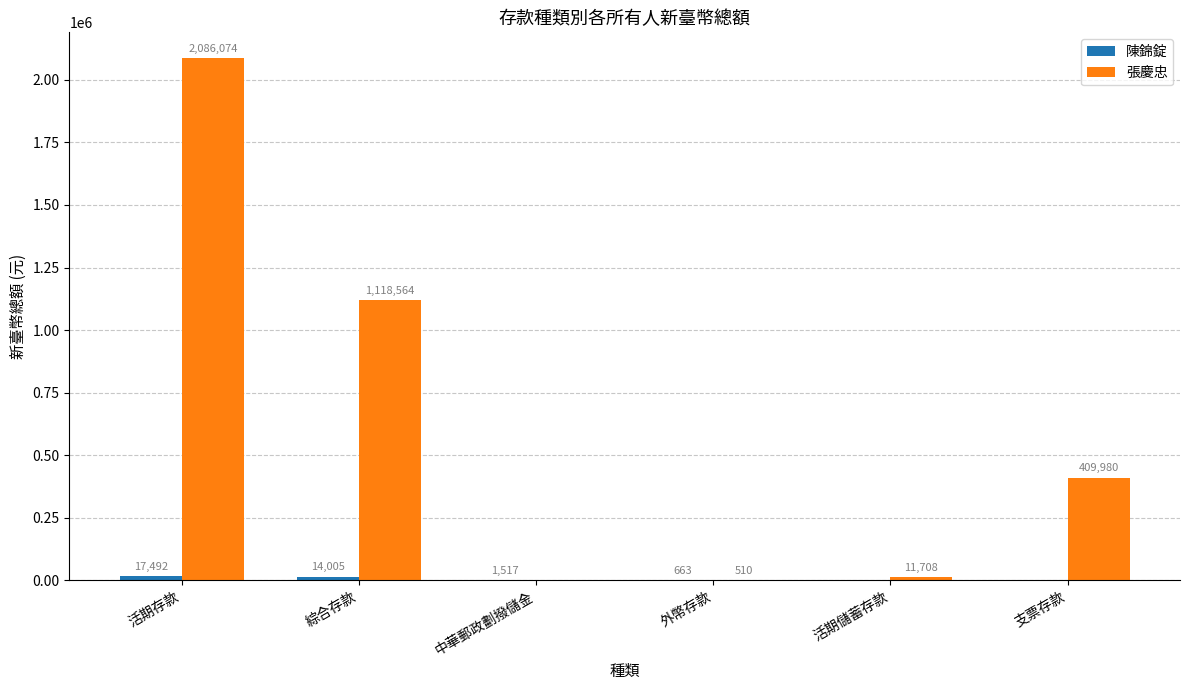

The 張慶忠 series shows 510.5 at 外幣存款. True or false?

True